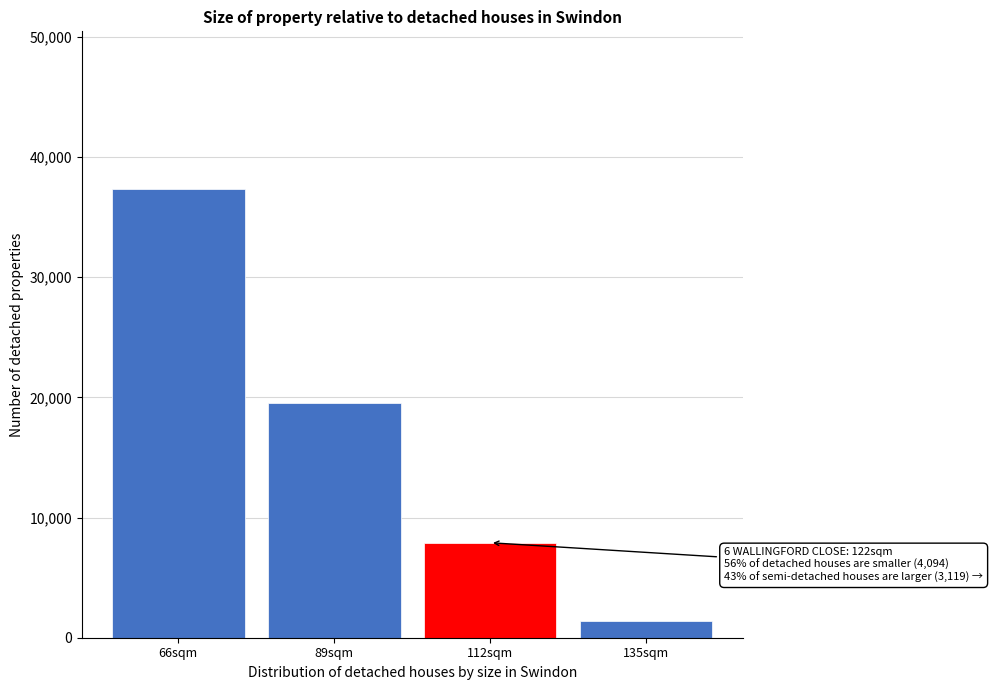

Reading left to right, list all the values displayed in this chart.

37383.4	19504.3	7906.3	1416.6